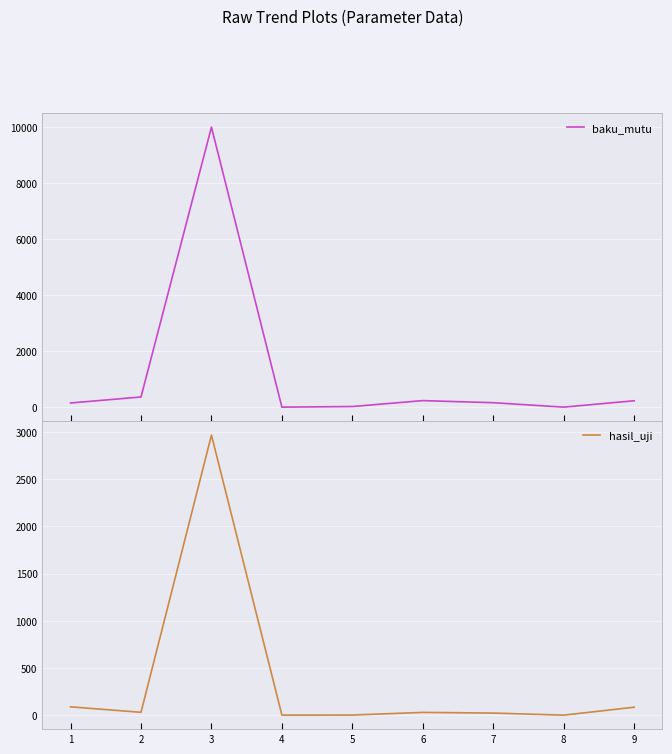

True or false: hasil_uji and baku_mutu intersect in this chart.

False